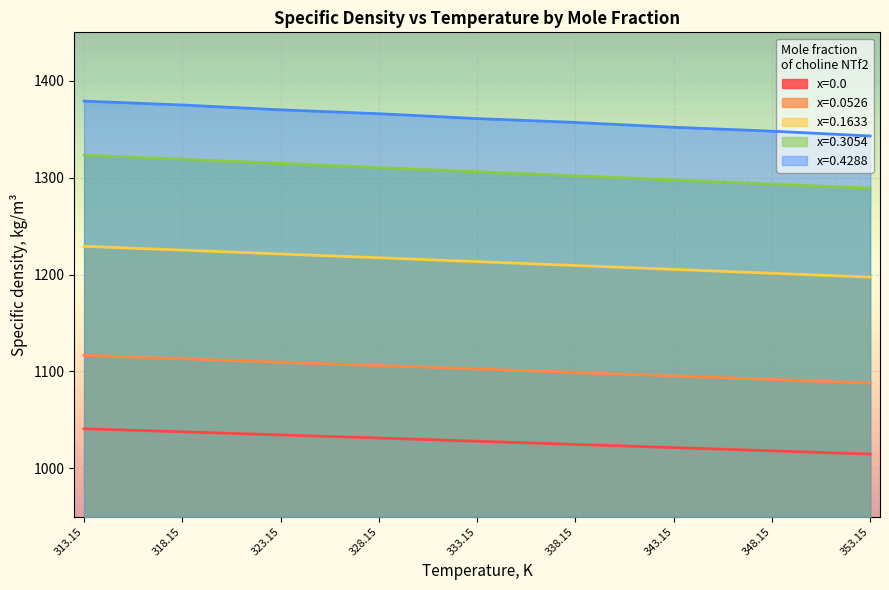

List the series in order of their peak value, lowest first.

x=0.0, x=0.0526, x=0.1633, x=0.3054, x=0.4288